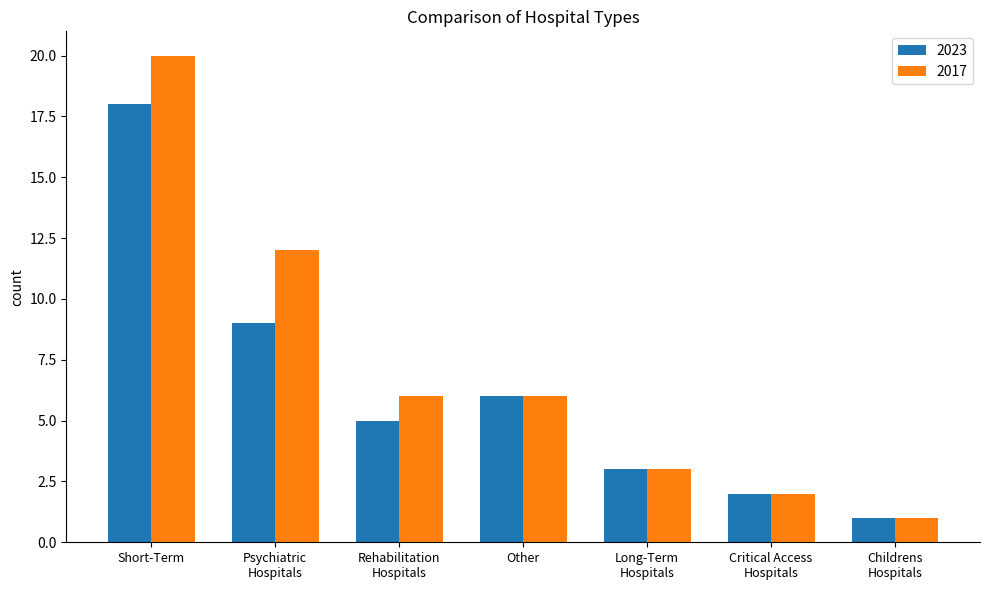

What is the difference between the maximum and minimum values in the 2023 series?

17